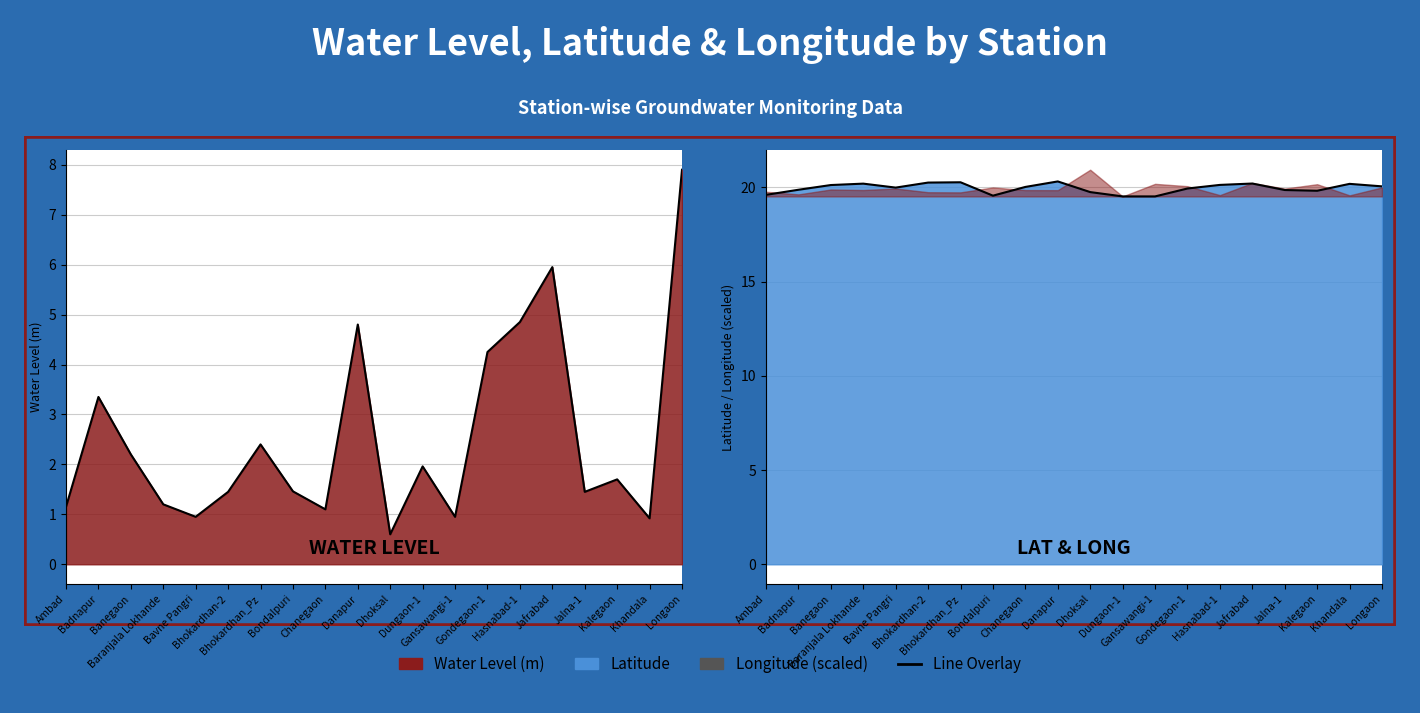

What is the average value of the Latitude line series?

20.0